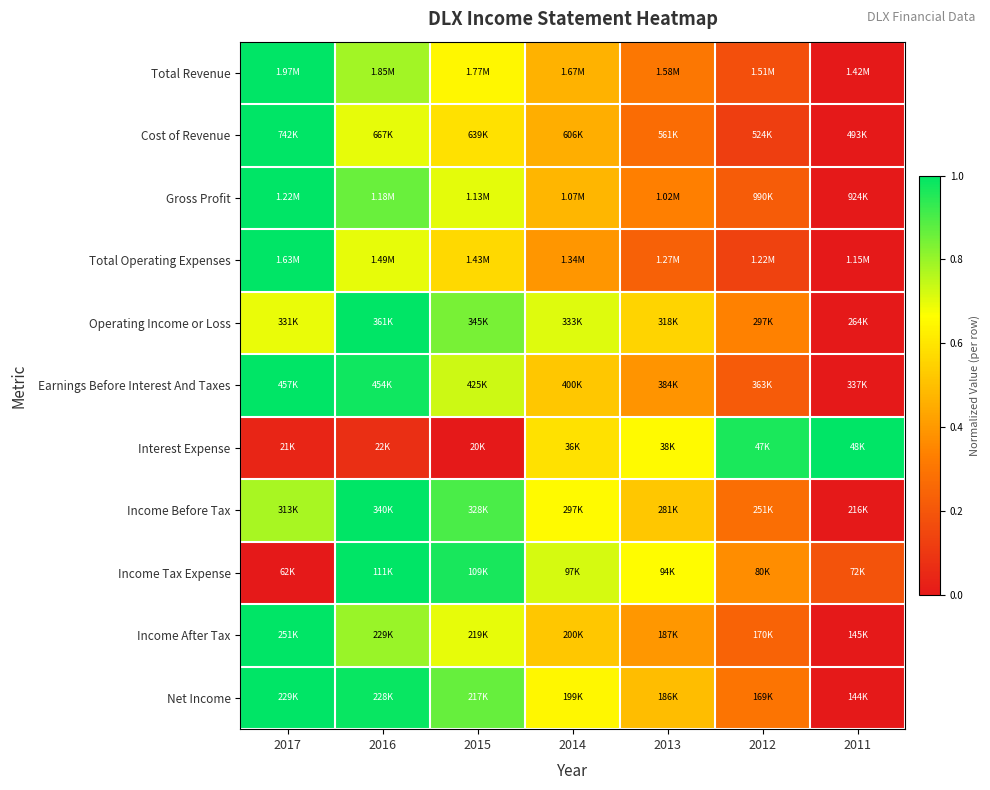

What is the spread (max minus min) of values at 2014?

0.3